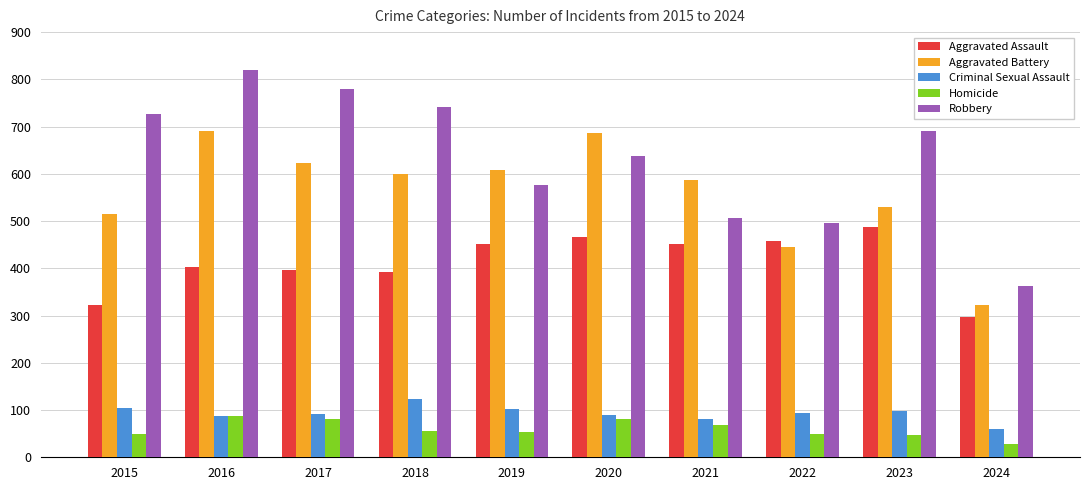

What is the total value across all series at 2018?

1912